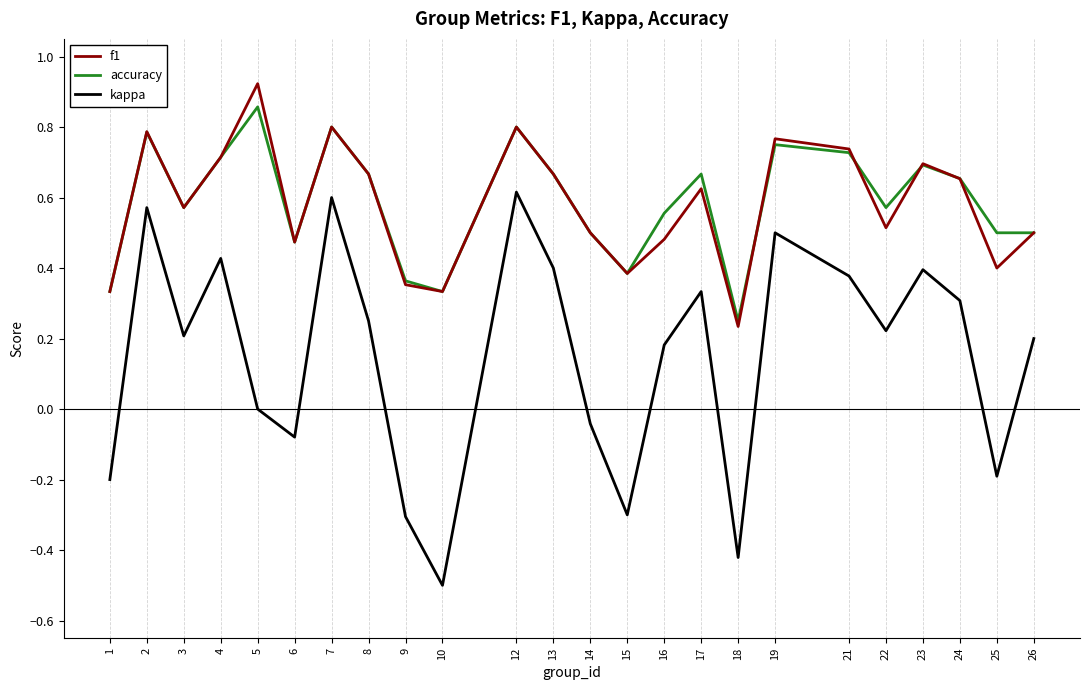

At which label does f1 reach its minimum?

18